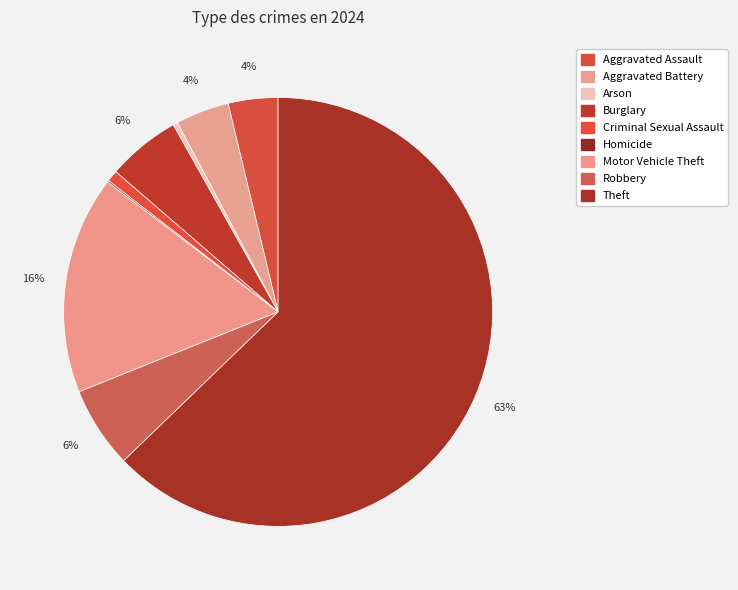

To the nearest percent, what is the combined percentage of Motor Vehicle Theft and Theft?

79%